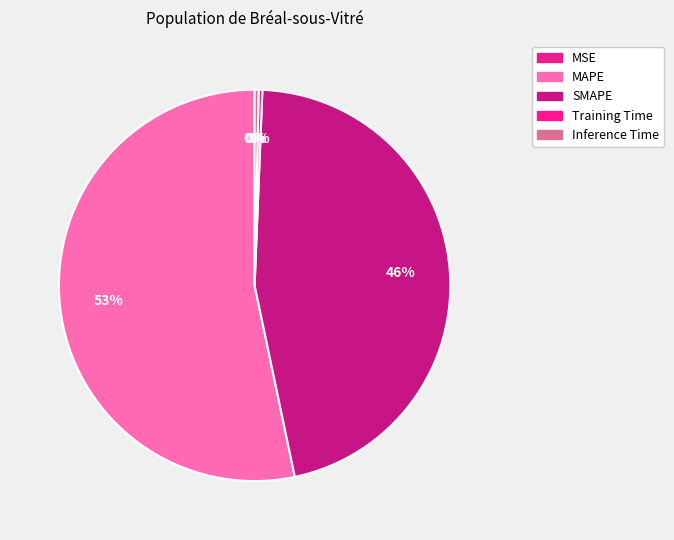

What is the change in value from SMAPE to Training Time?

-26.9